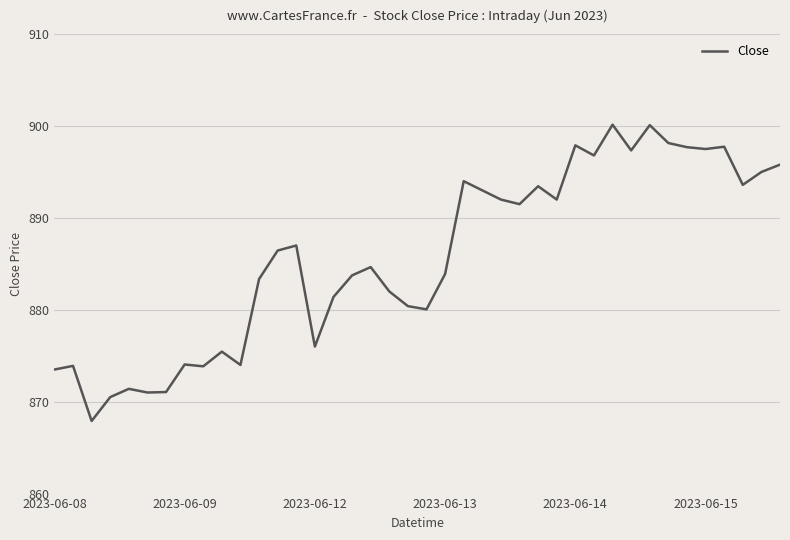

What is the maximum value shown in the chart?

900.2